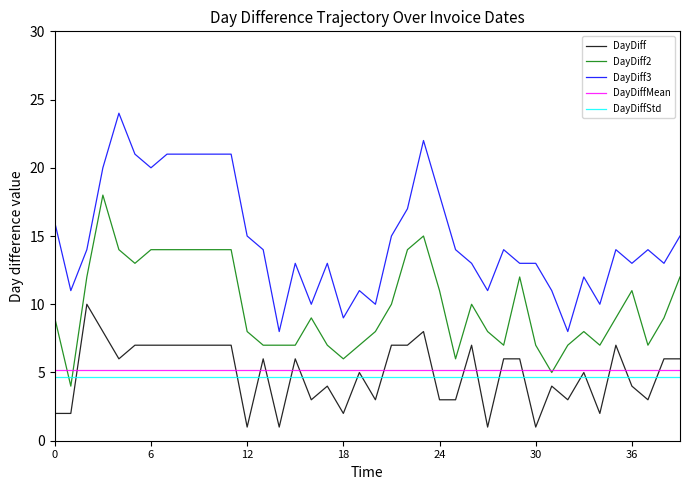

True or false: DayDiff3 and DayDiffStd cross at least once.

False